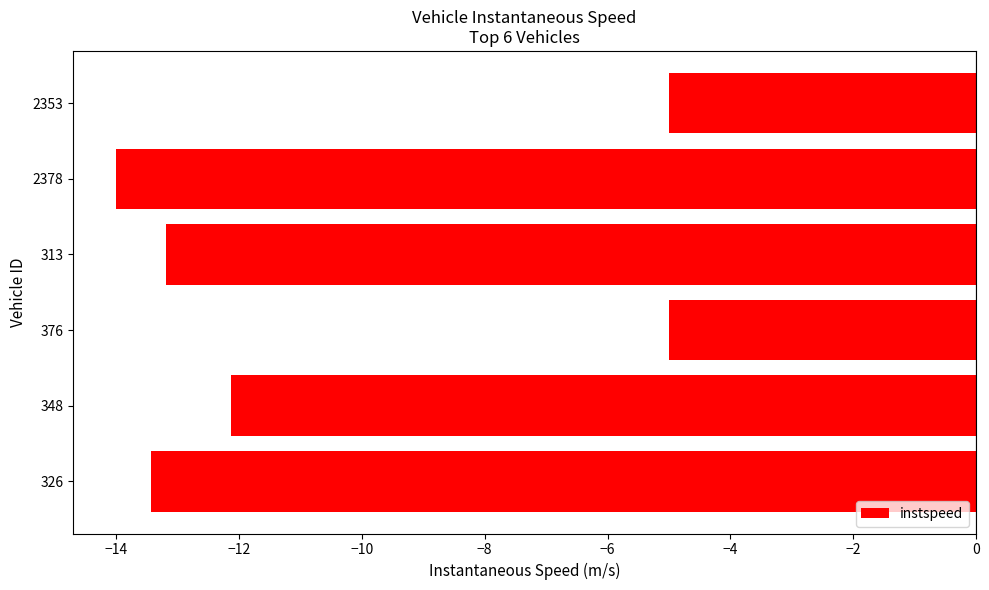

What is the difference between the maximum and minimum values?

9.0